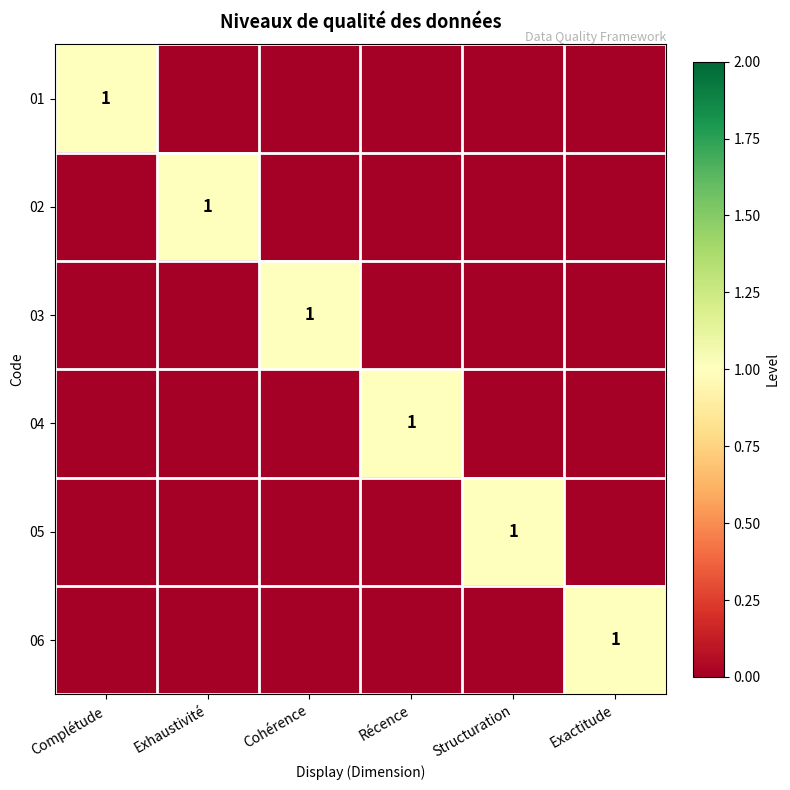

Is it true that 02 equals 0 at Exhaustivité?

False